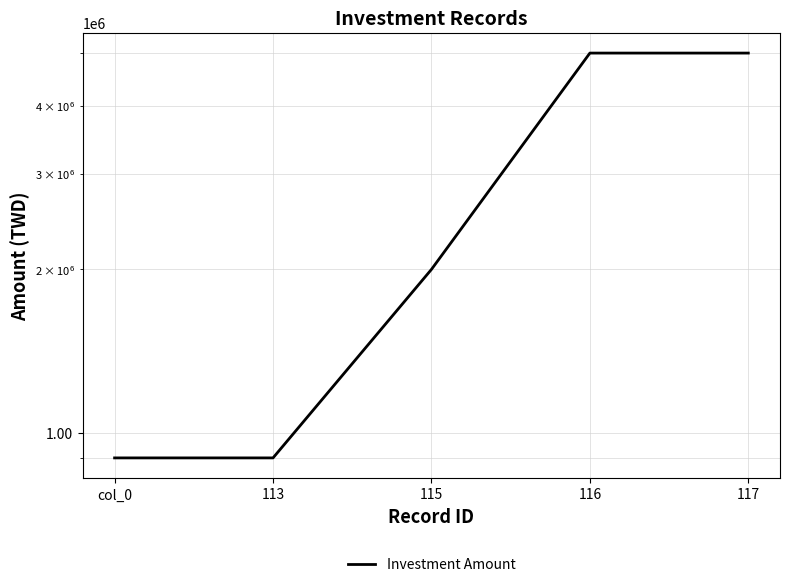

Does the chart have visible grid lines?

Yes